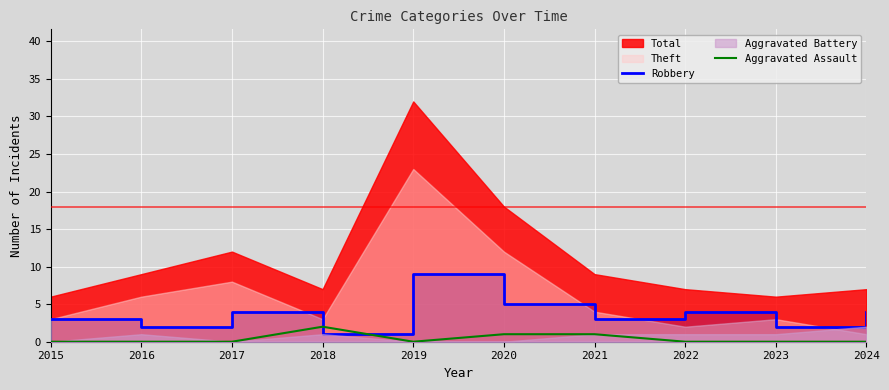

The value of Aggravated Assault at 2020 is 1. True or false?

True